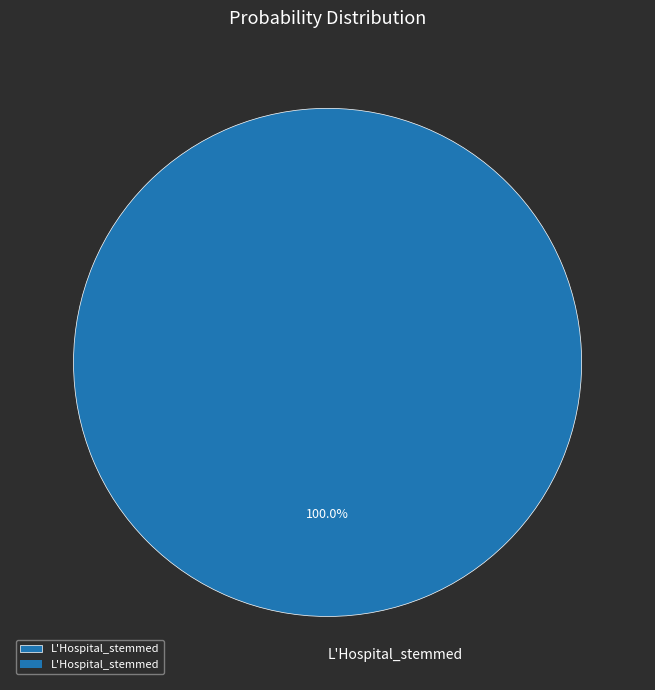

Is there any slice that represents more than half of the pie?

Yes